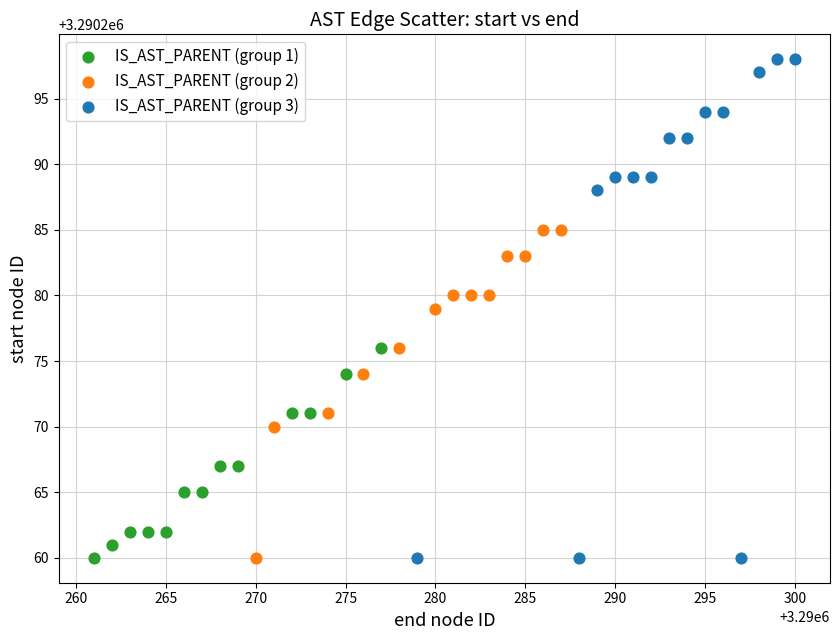

Which series reaches the maximum Y coordinate?

IS_AST_PARENT (group 3)